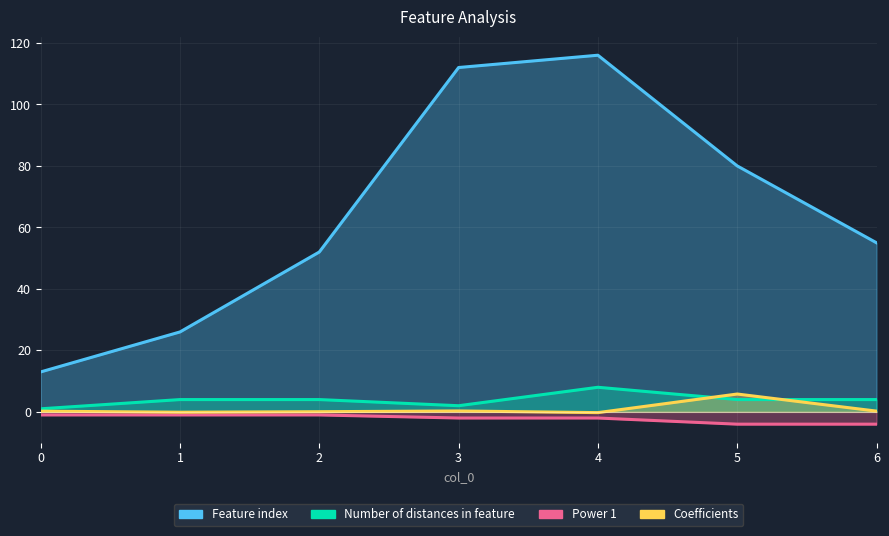

At how many categories does at least one series exceed 91?

2